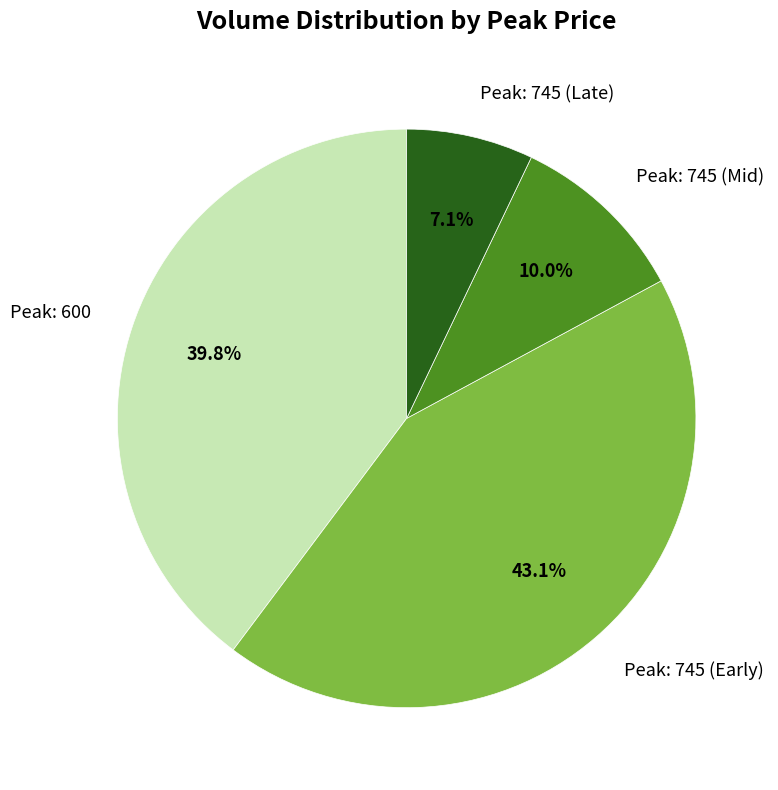

Does any single category account for the majority?

No